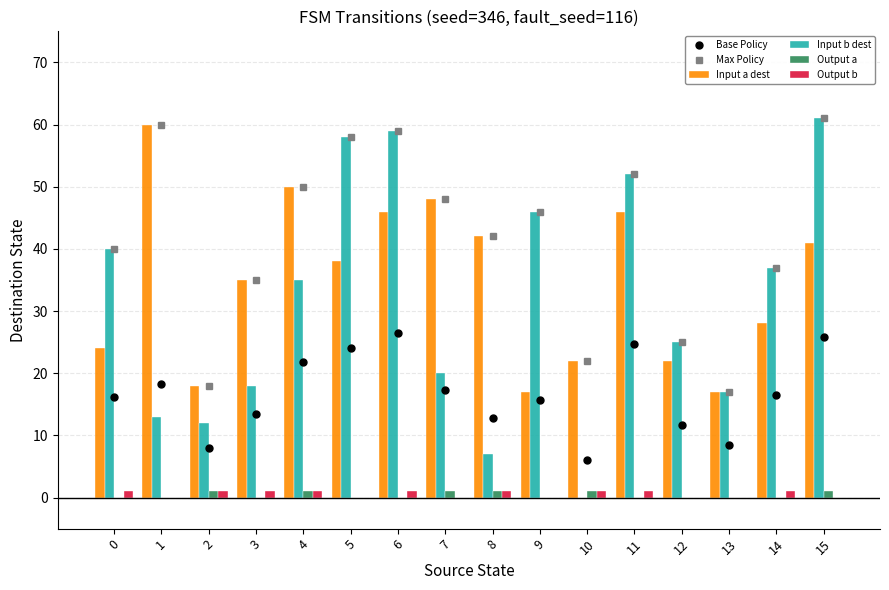

What are all the series names shown in the legend?

Base Policy, Max Policy, Input a dest, Input b dest, Output a, Output b